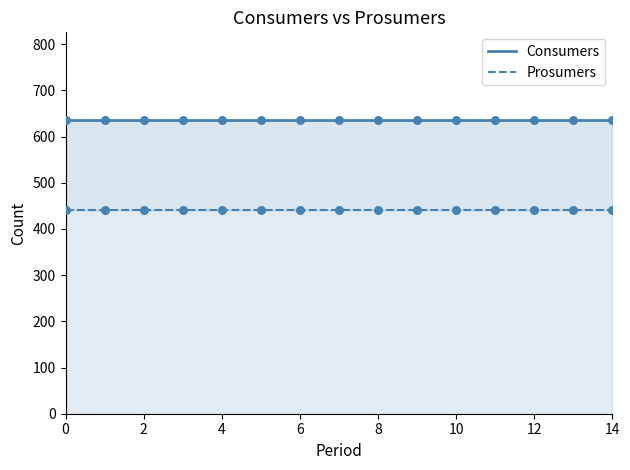

What are all the series names shown in the legend?

Consumers, Prosumers